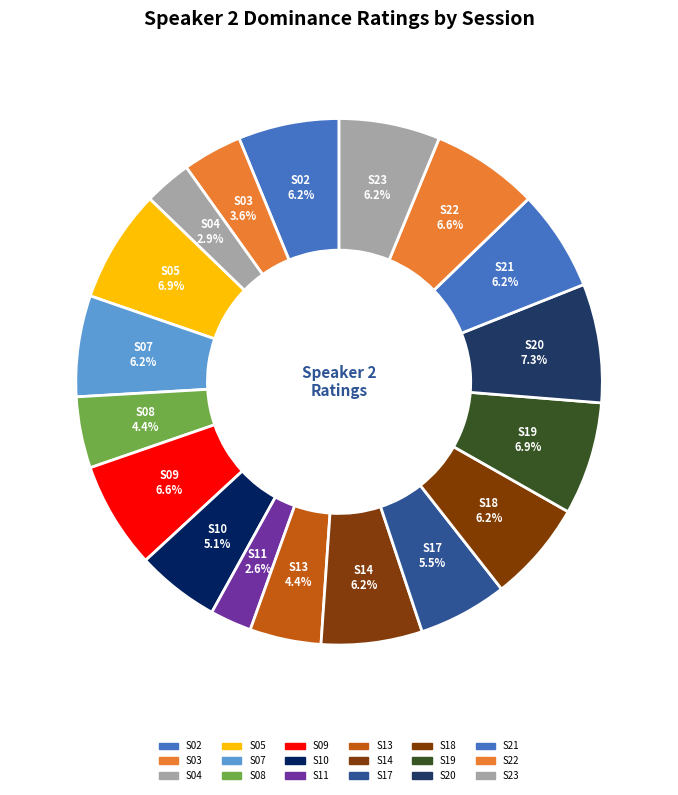

Is S22 the majority of the pie?

No